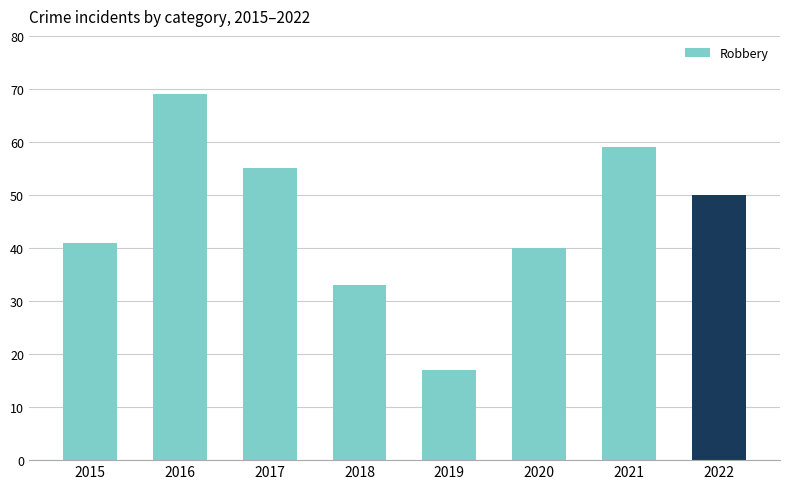

List the labels in order of value, smallest first.

2019, 2018, 2020, 2015, 2022, 2017, 2021, 2016